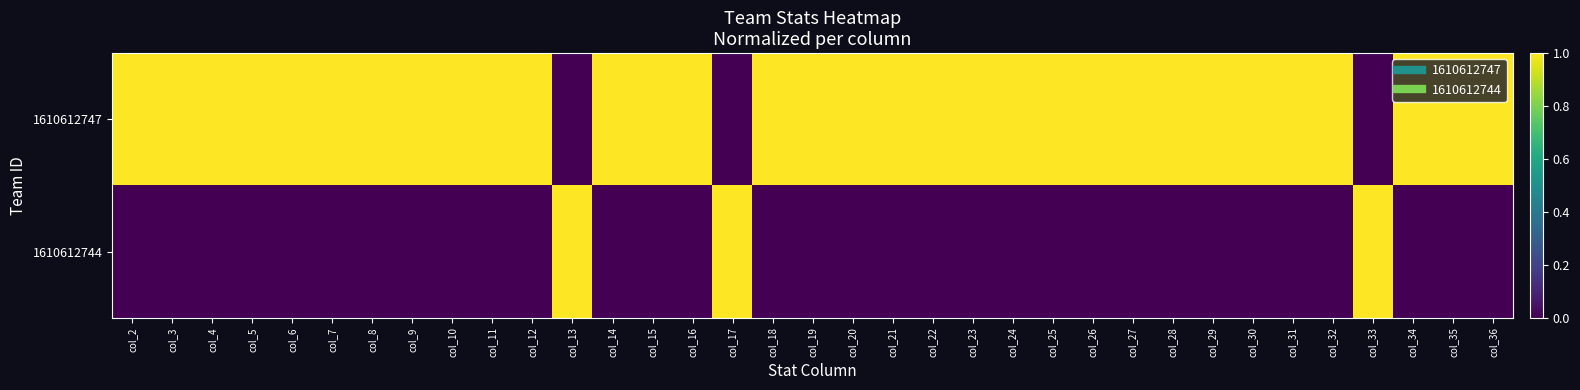

Reading left to right, list all the values displayed in this chart.

1610612747: col_2=1	col_3=1	col_4=1	col_5=1	col_6=1	col_7=1	col_8=1	col_9=1	col_10=1	col_11=1	col_12=1	col_13=0	col_14=1	col_15=1	col_16=1	col_17=0	col_18=1	col_19=1	col_20=1	col_21=1	col_22=1	col_23=1	col_24=1	col_25=1	col_26=1	col_27=1	col_28=1	col_29=1	col_30=1	col_31=1	col_32=1	col_33=0	col_34=1	col_35=1	col_36=1
1610612744: col_2=0	col_3=0	col_4=0	col_5=0	col_6=0	col_7=0	col_8=0	col_9=0	col_10=0	col_11=0	col_12=0	col_13=1	col_14=0	col_15=0	col_16=0	col_17=1	col_18=0	col_19=0	col_20=0	col_21=0	col_22=0	col_23=0	col_24=0	col_25=0	col_26=0	col_27=0	col_28=0	col_29=0	col_30=0	col_31=0	col_32=0	col_33=1	col_34=0	col_35=0	col_36=0